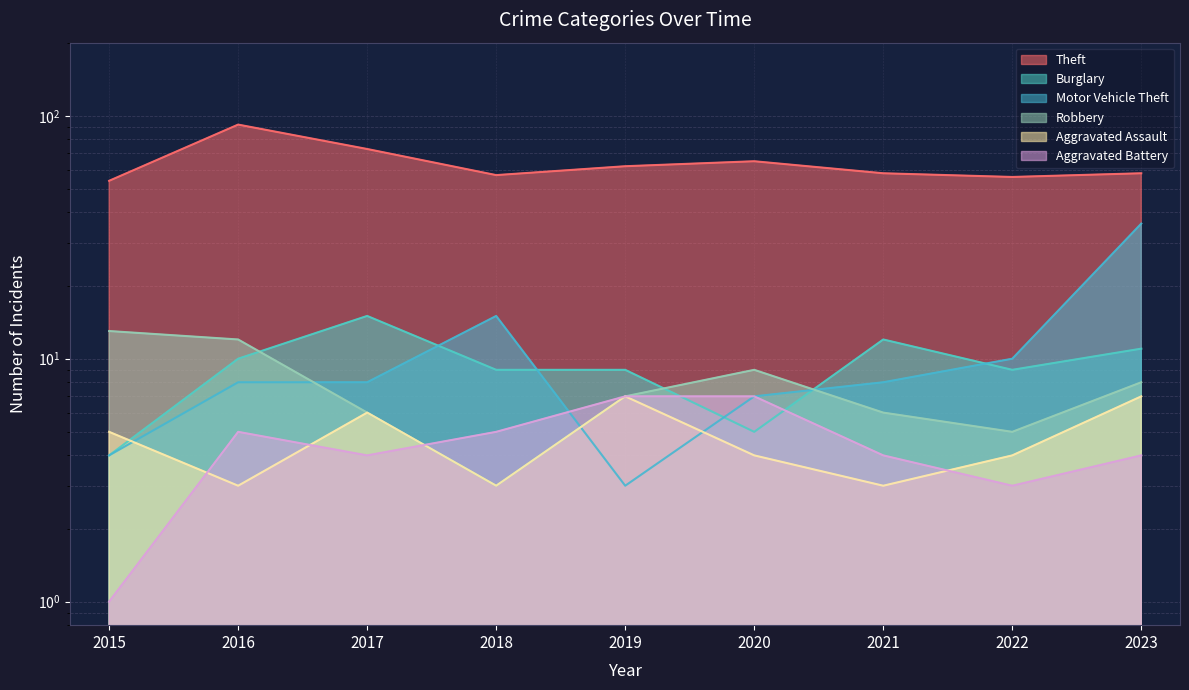

True or false: Aggravated Assault has a value of 3 at 2016.

True